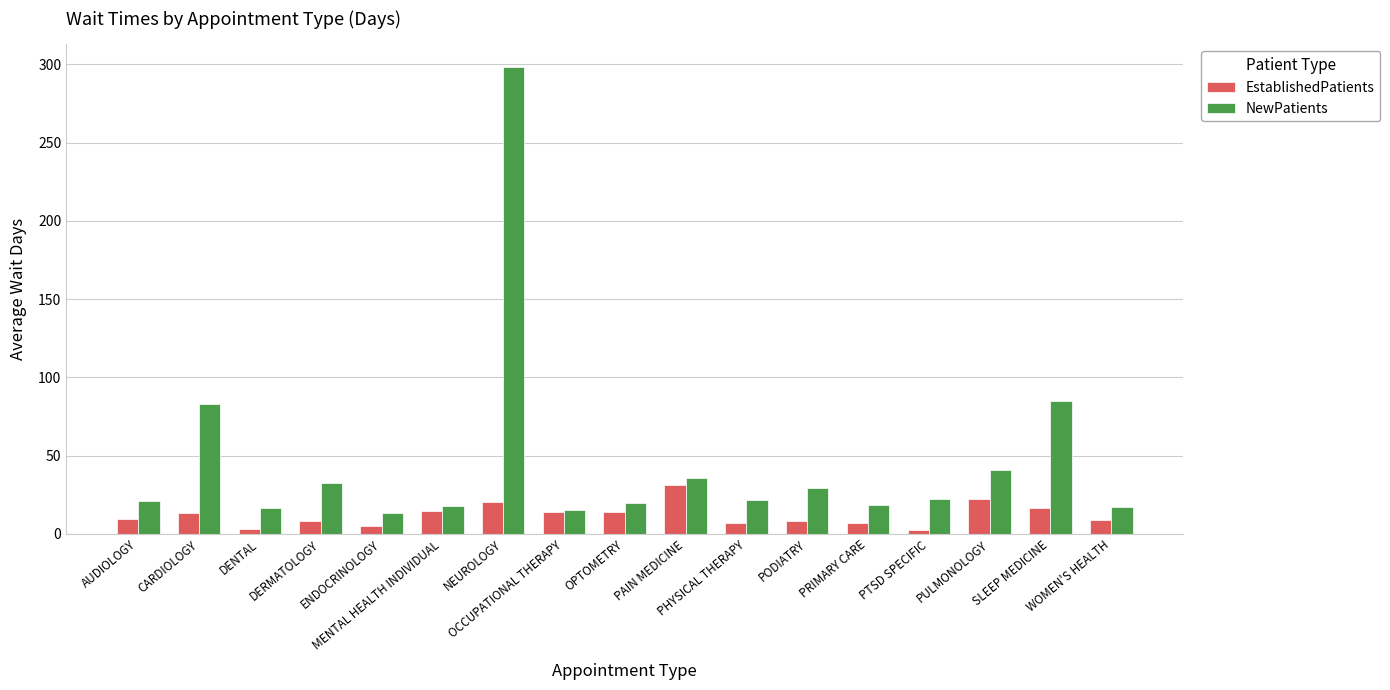

Rank the series by their average value, from highest to lowest.

NewPatients, EstablishedPatients